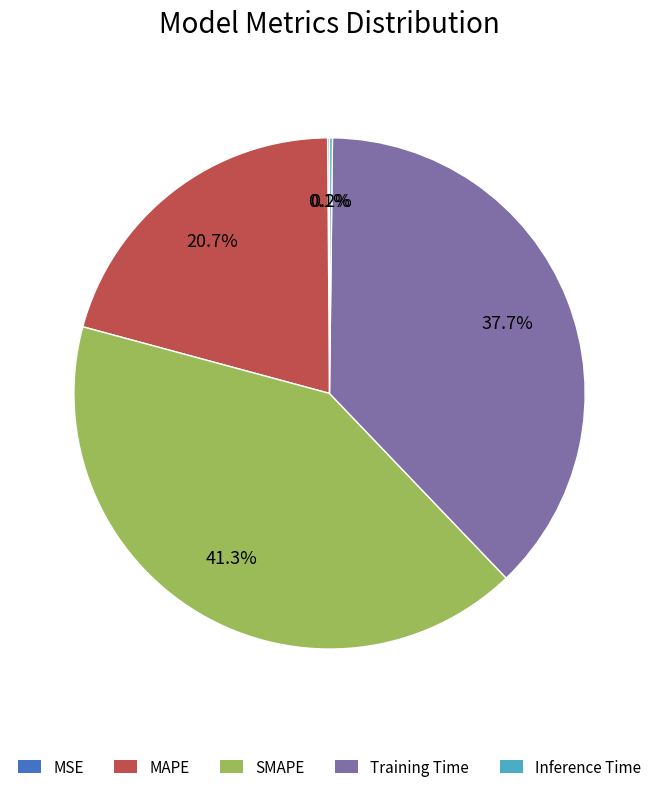

What portion of the pie excludes Training Time?

62.3%